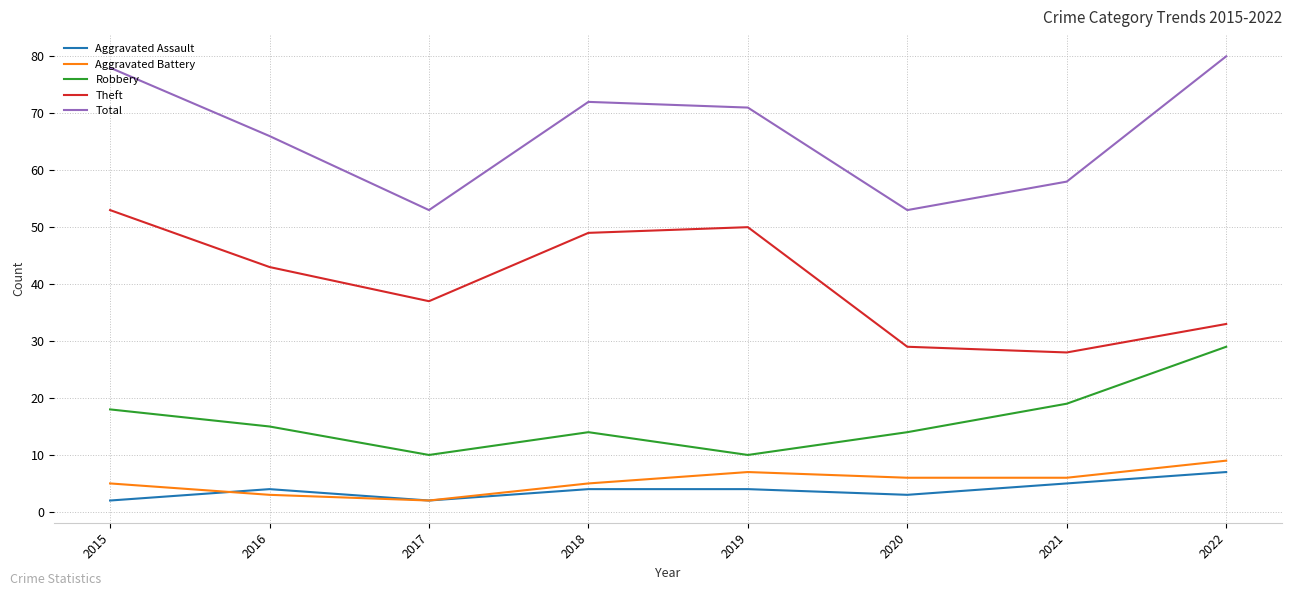

The Theft series shows 49 at 2018. True or false?

True